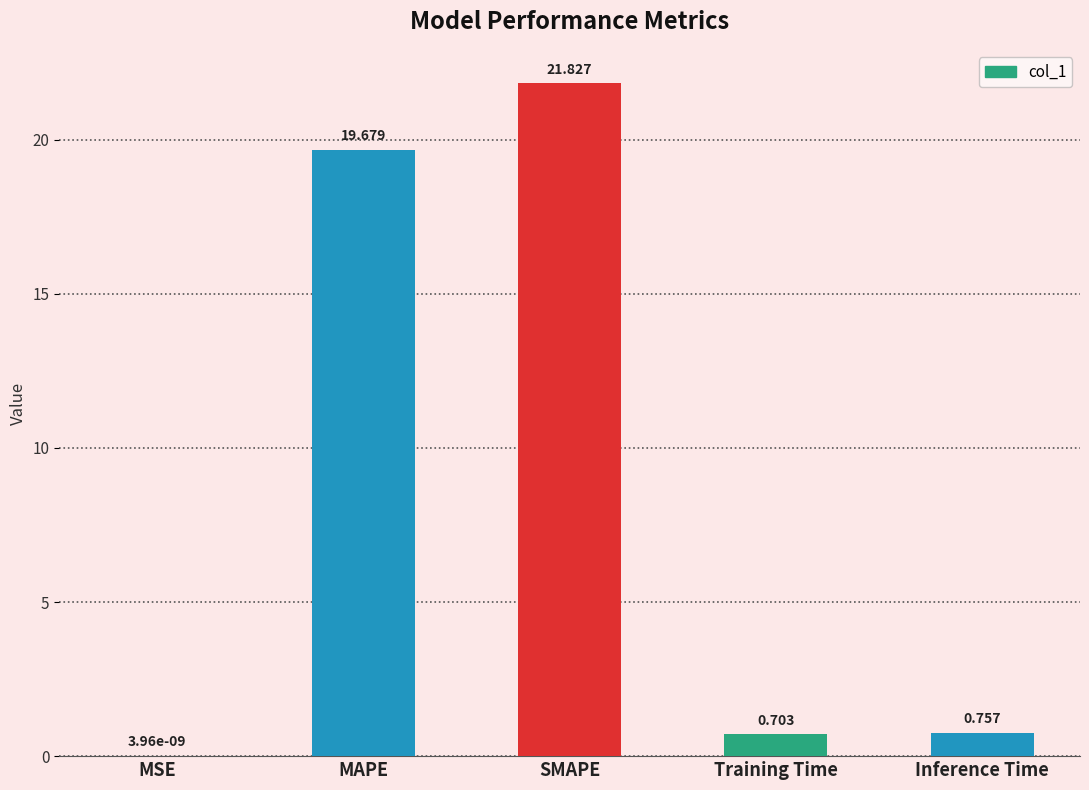

What is the average value?

8.6